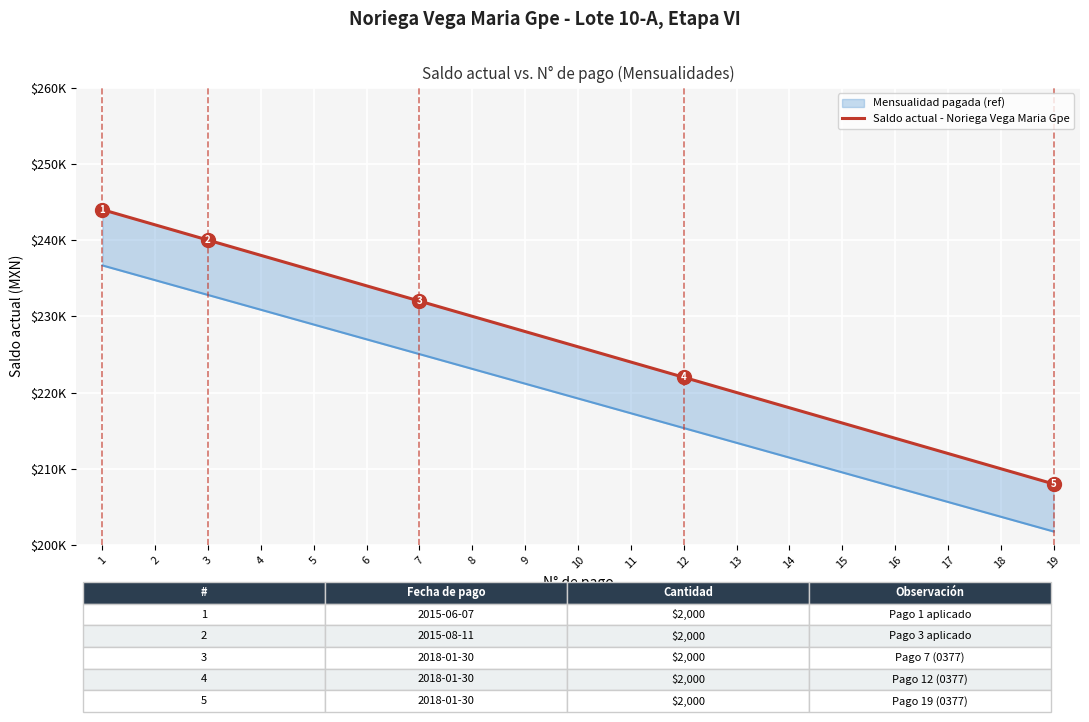

List the labels in order of value, largest first.

1, 2, 3, 4, 5, 6, 7, 8, 9, 10, 11, 12, 13, 14, 15, 16, 17, 18, 19